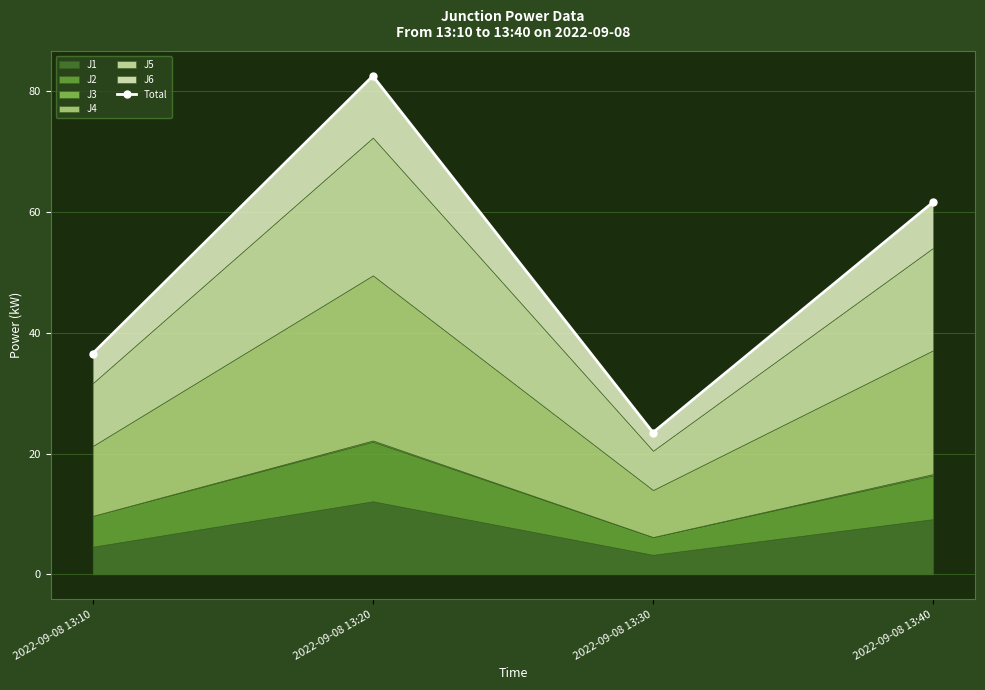

Where does the data first go above 61?

2022-09-08 13:20